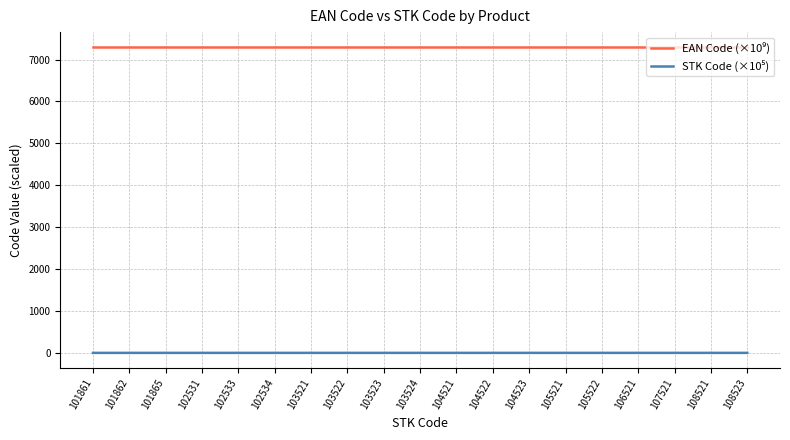

What is the value of the EAN Code (×10⁹) point at the 18th from the left?

7290.0